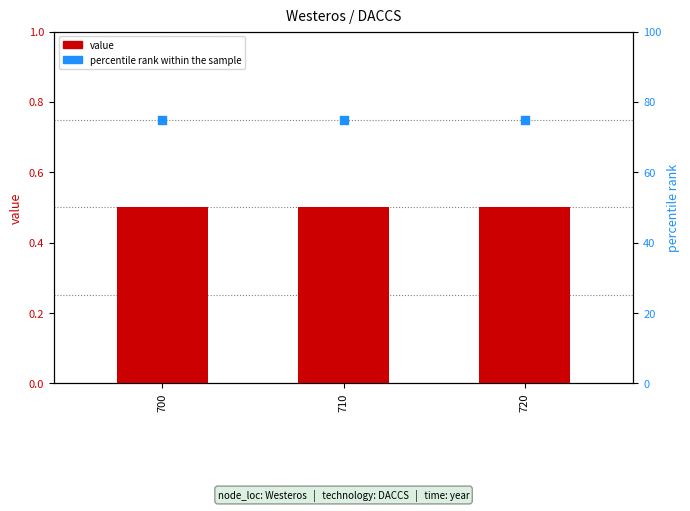

Which series has the largest total across all categories?

percentile rank within the sample